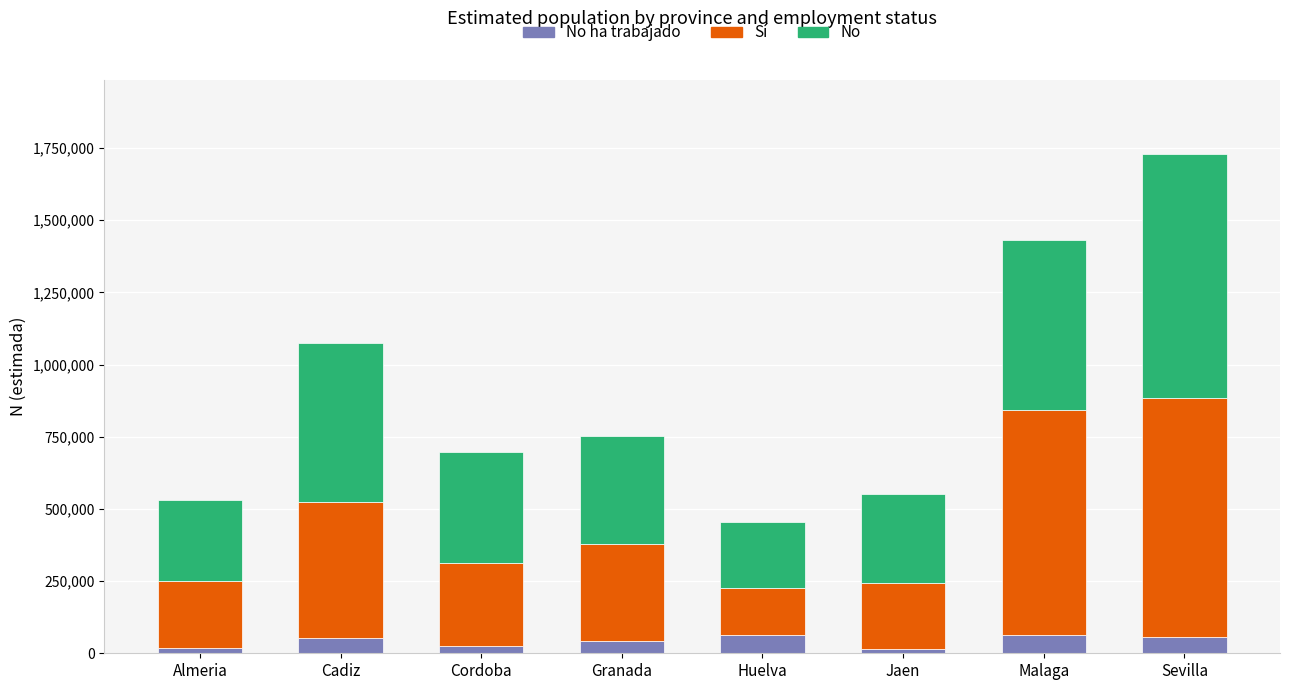

At which category is the sum across all series the highest?

Sevilla